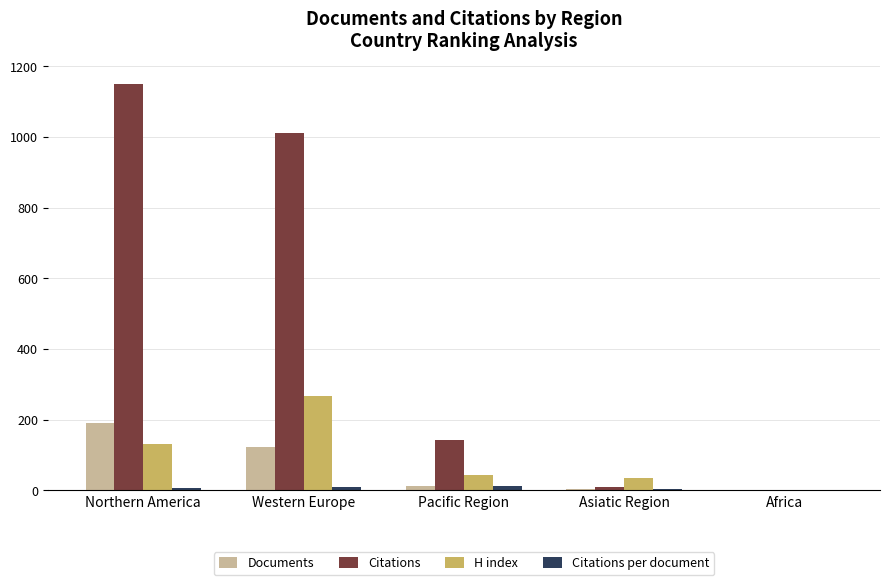

Which category has the highest value across all series?

Northern America